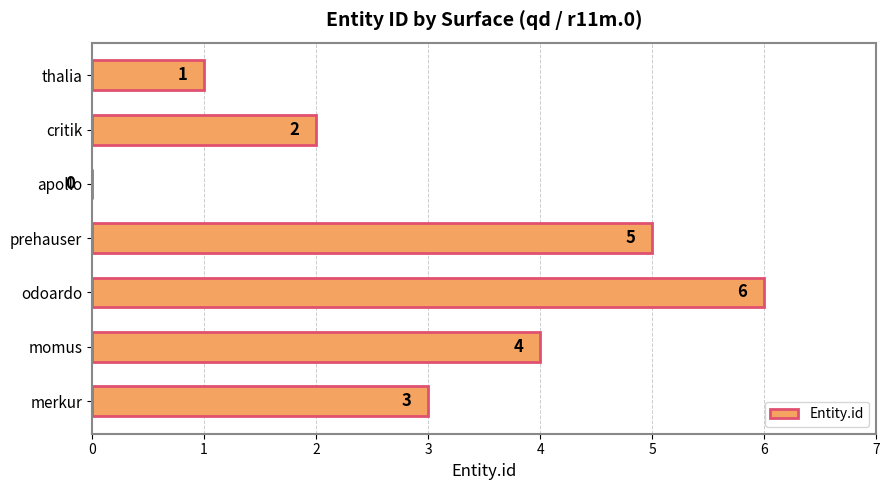

Where is the data nearest to the value 3?

merkur